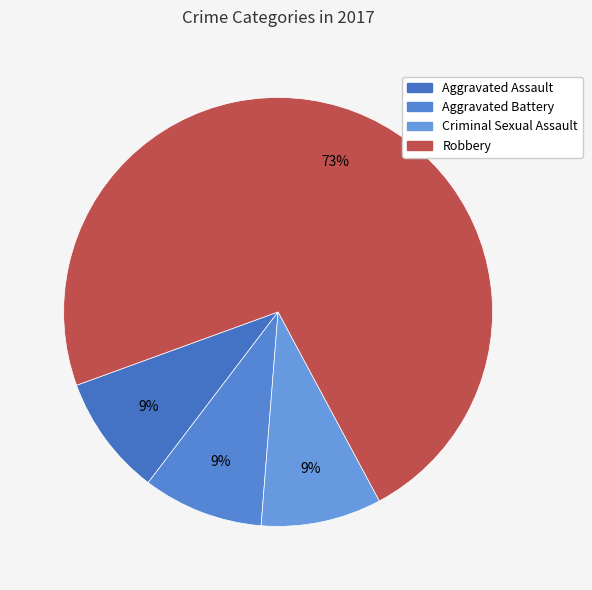

To the nearest percent, what is the average slice percentage?

25%